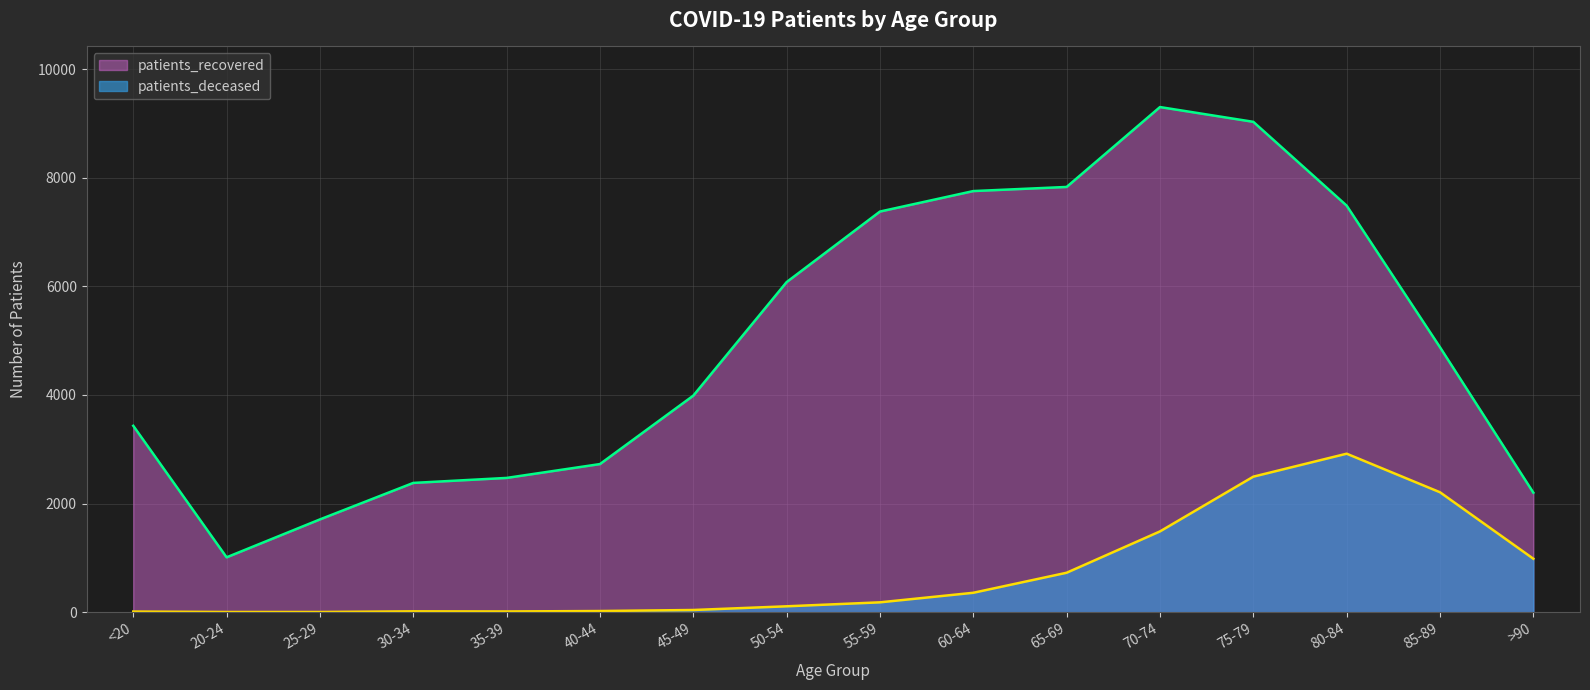

What is the spread (max minus min) of values at <20?

3421